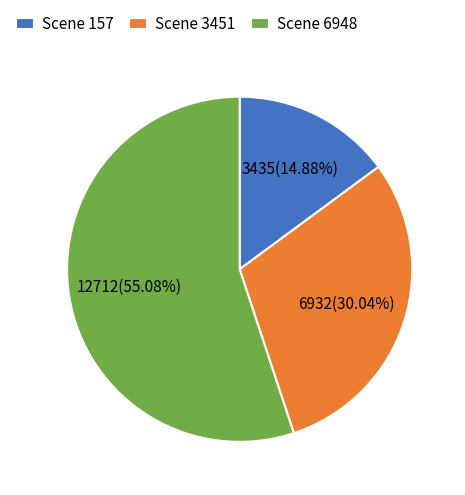

How many segments does this pie chart have?

3